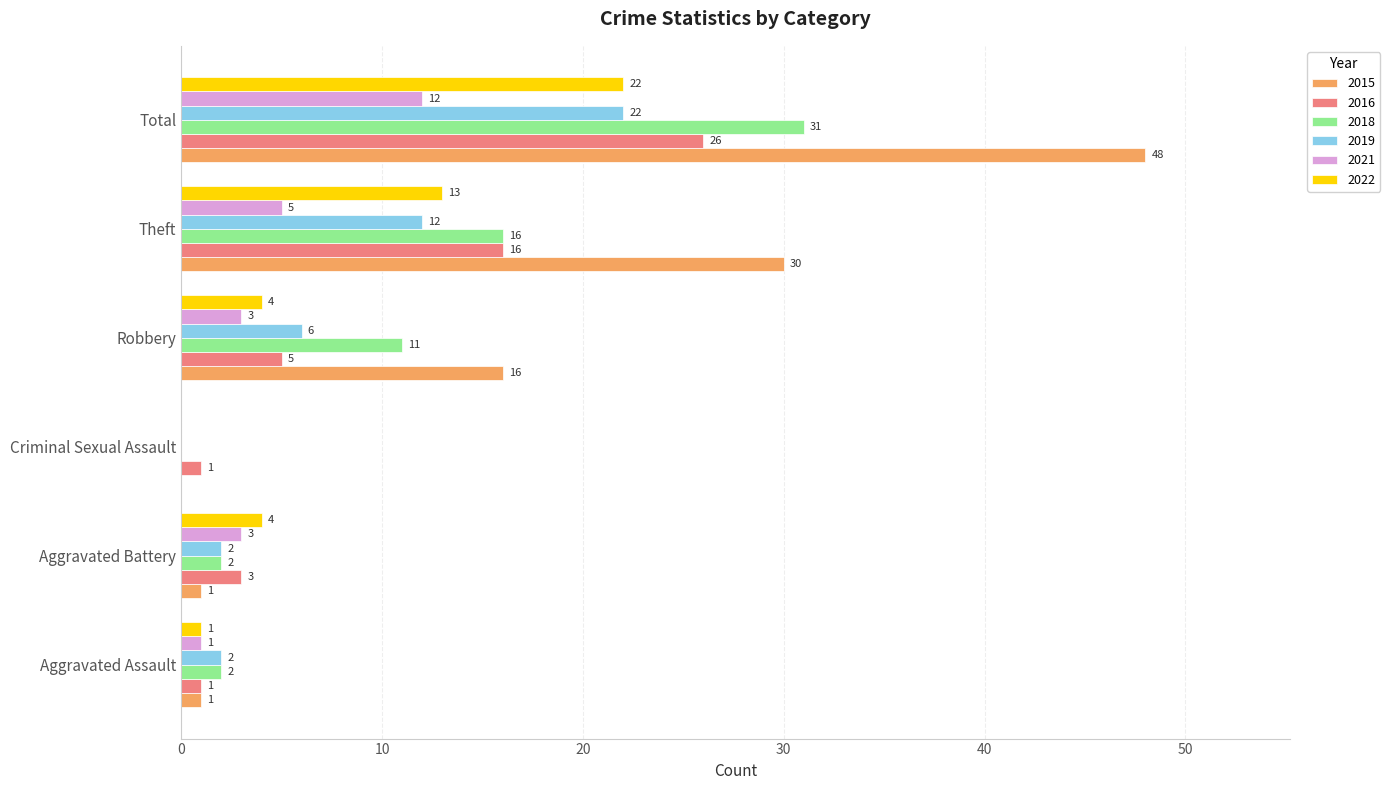

Which series has the largest total across all categories?

2015